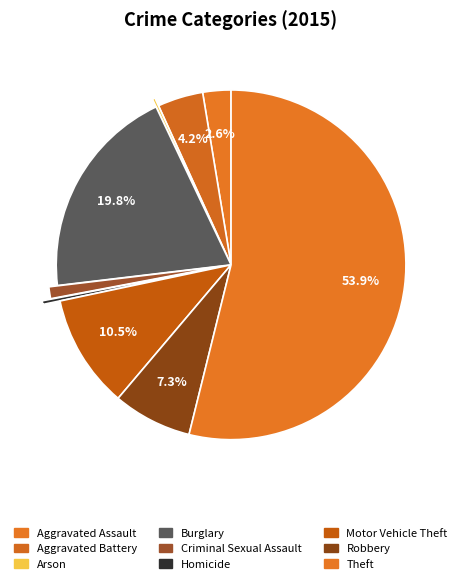

To the nearest percent, what is the average slice percentage?

11%